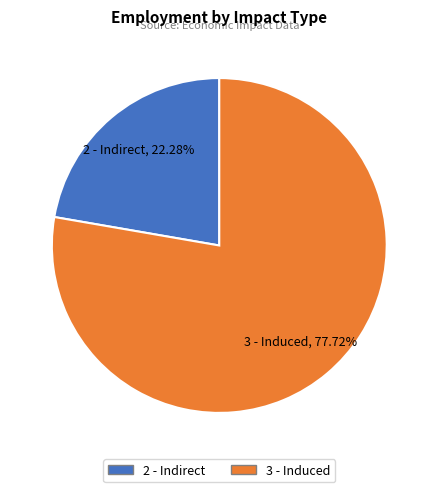

What is the ratio of the value at 3 - Induced to the value at 2 - Indirect?

3.5